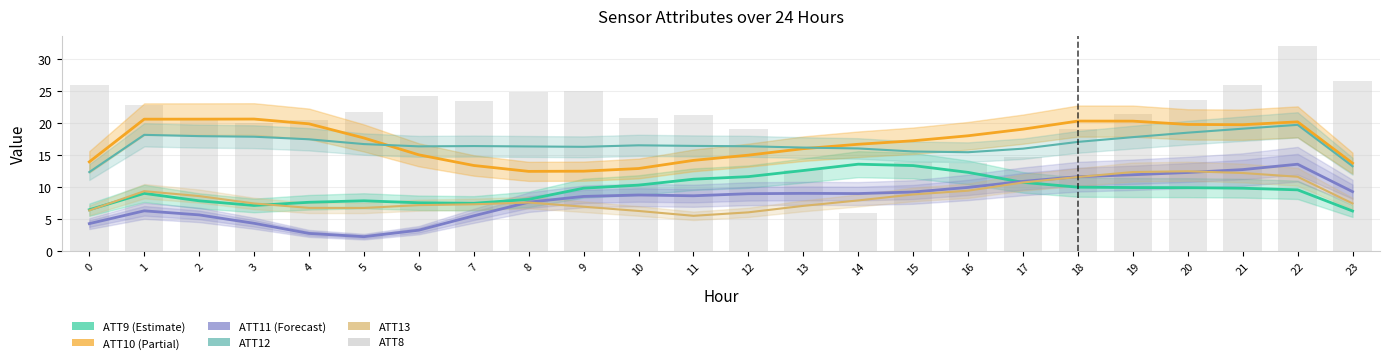

What is the greatest value displayed?

32.0